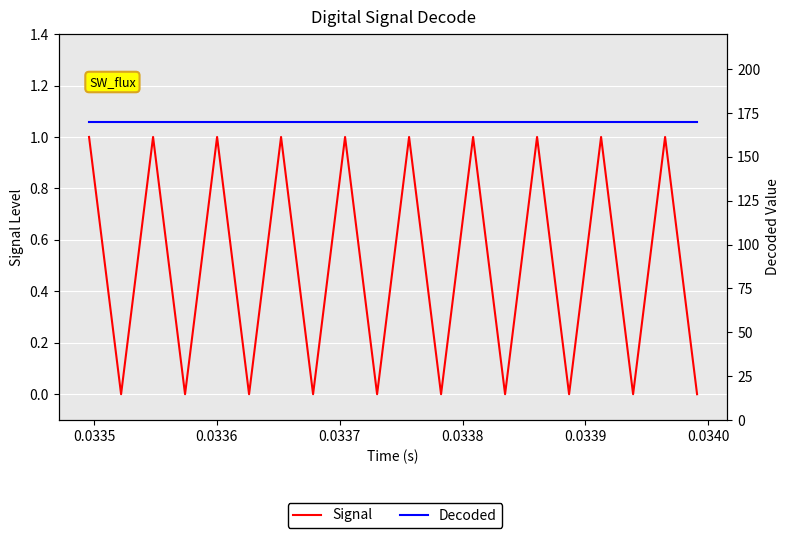

True or false: Decoded has a value of 170 at 0.0340.

True